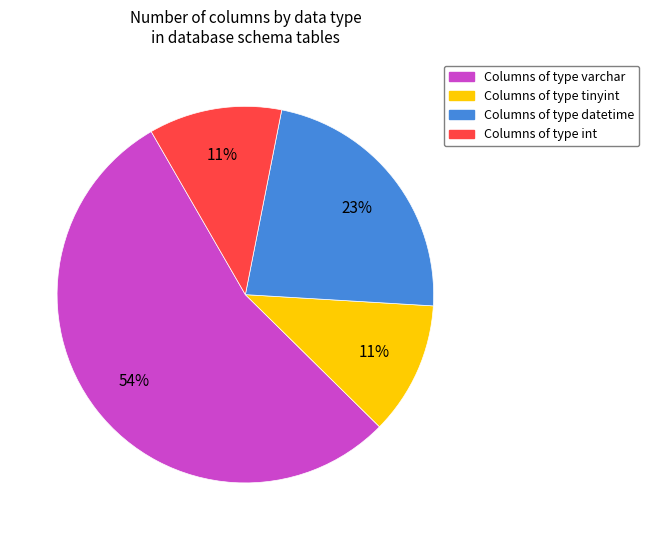

To the nearest percent, what is the average slice percentage?

25%